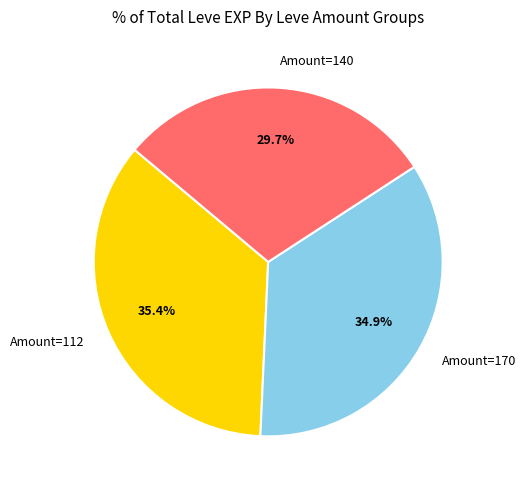

Is there any slice that represents more than half of the pie?

No